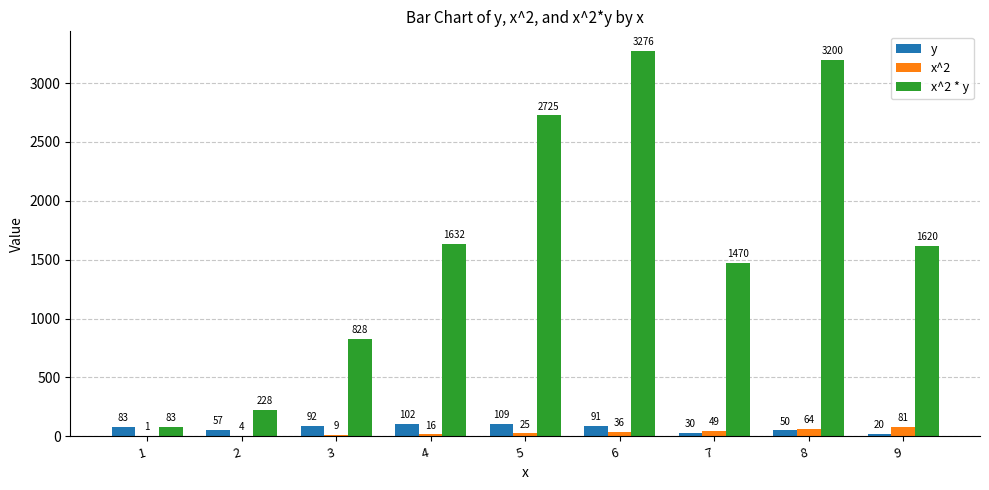

What are all the series names shown in the legend?

y, x^2, x^2 * y